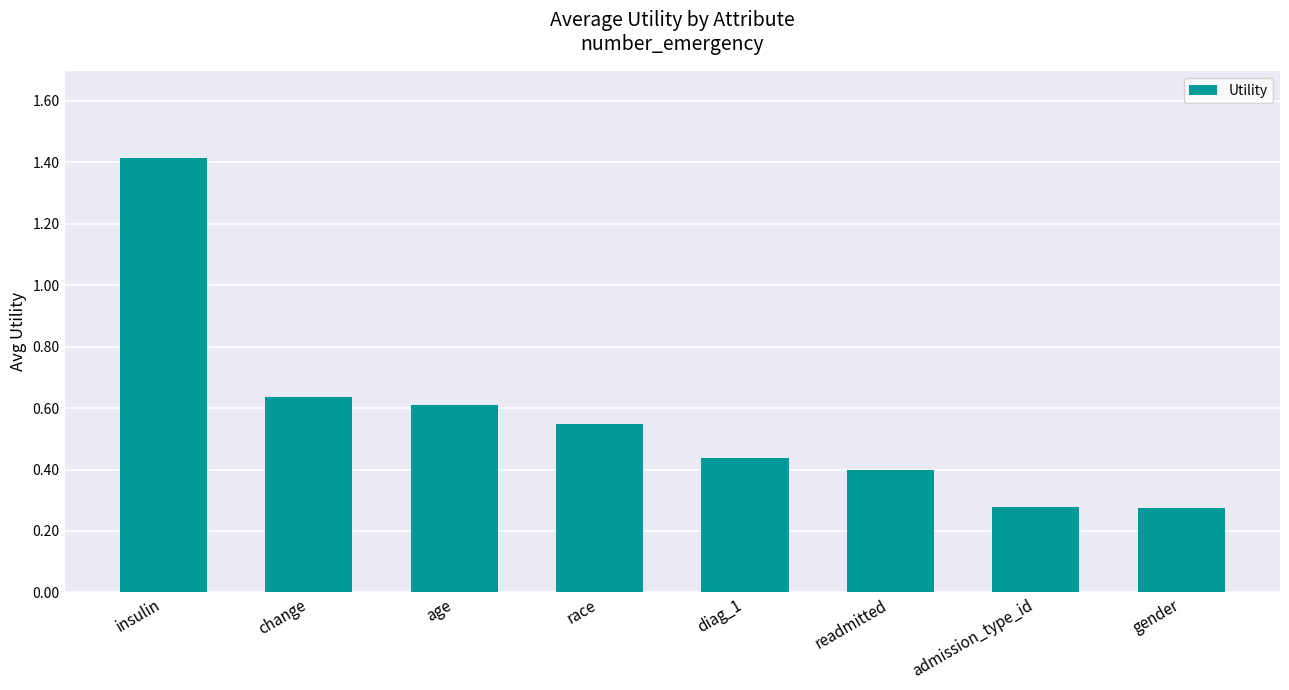

How many bars are there in total?

8